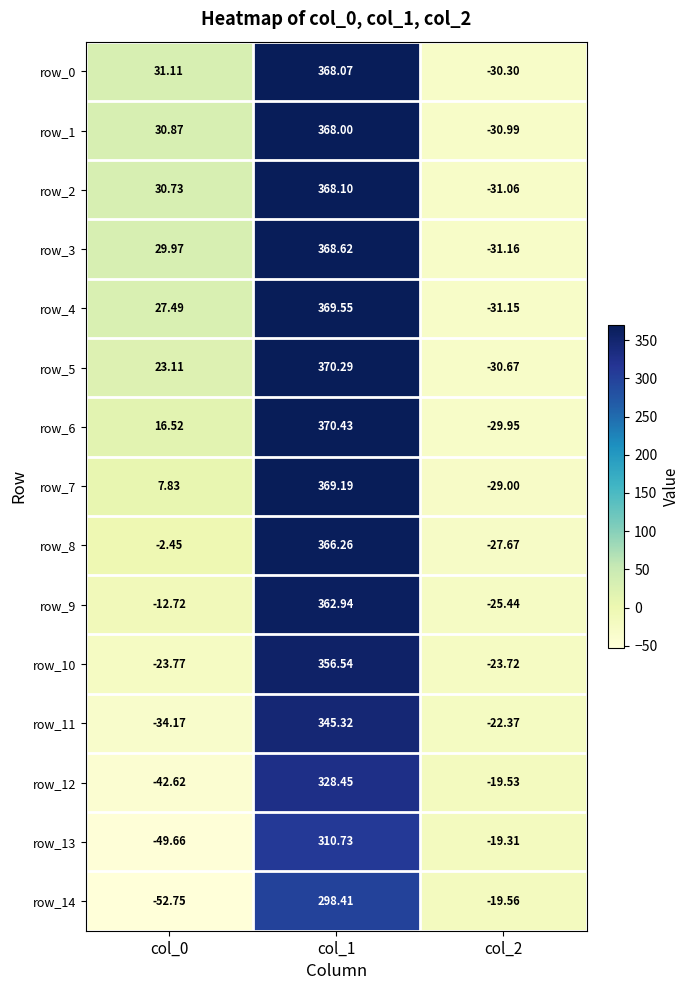

What is the highest value of the row_11 series?

345.3